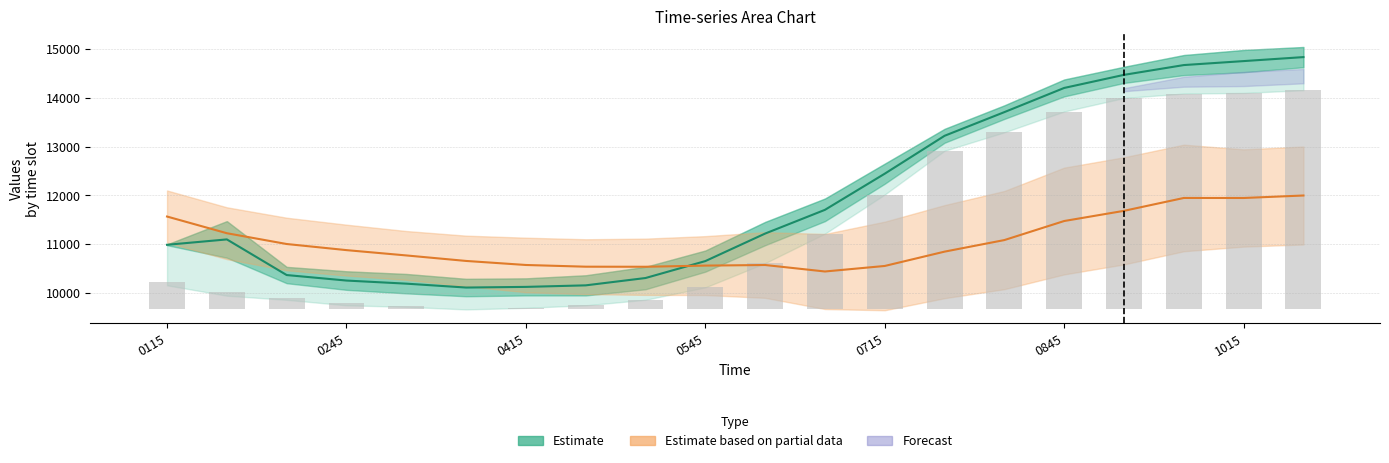

What is the average value?

11972.1